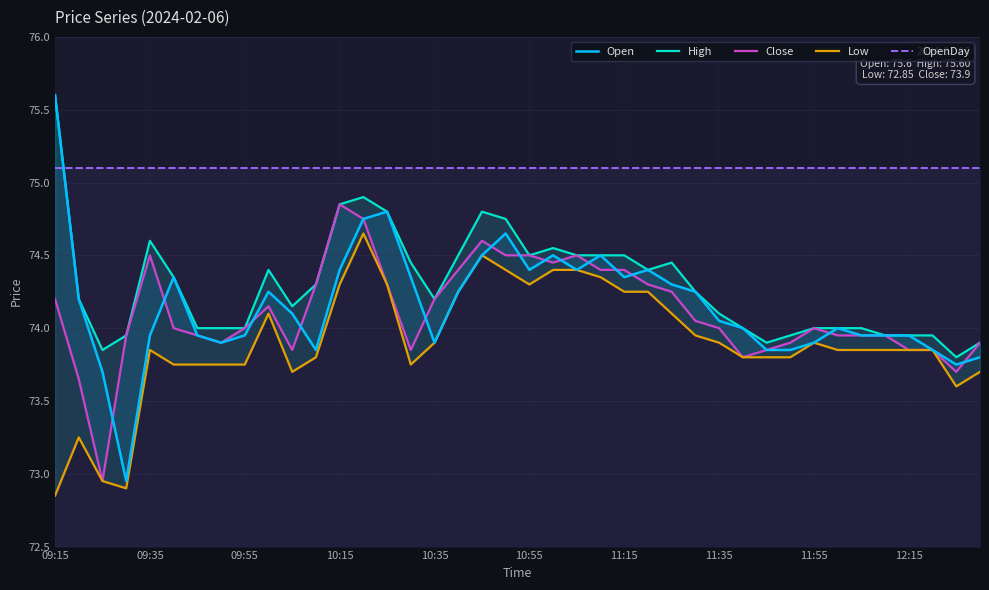

What are all the series names shown in the legend?

Open, High, Close, Low, OpenDay